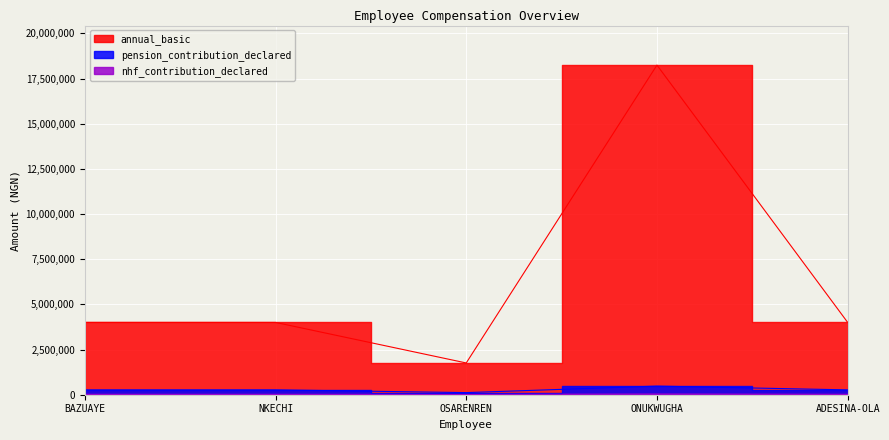

What is the difference between the maximum and minimum values in the nhf_contribution_declared series?

30000.0